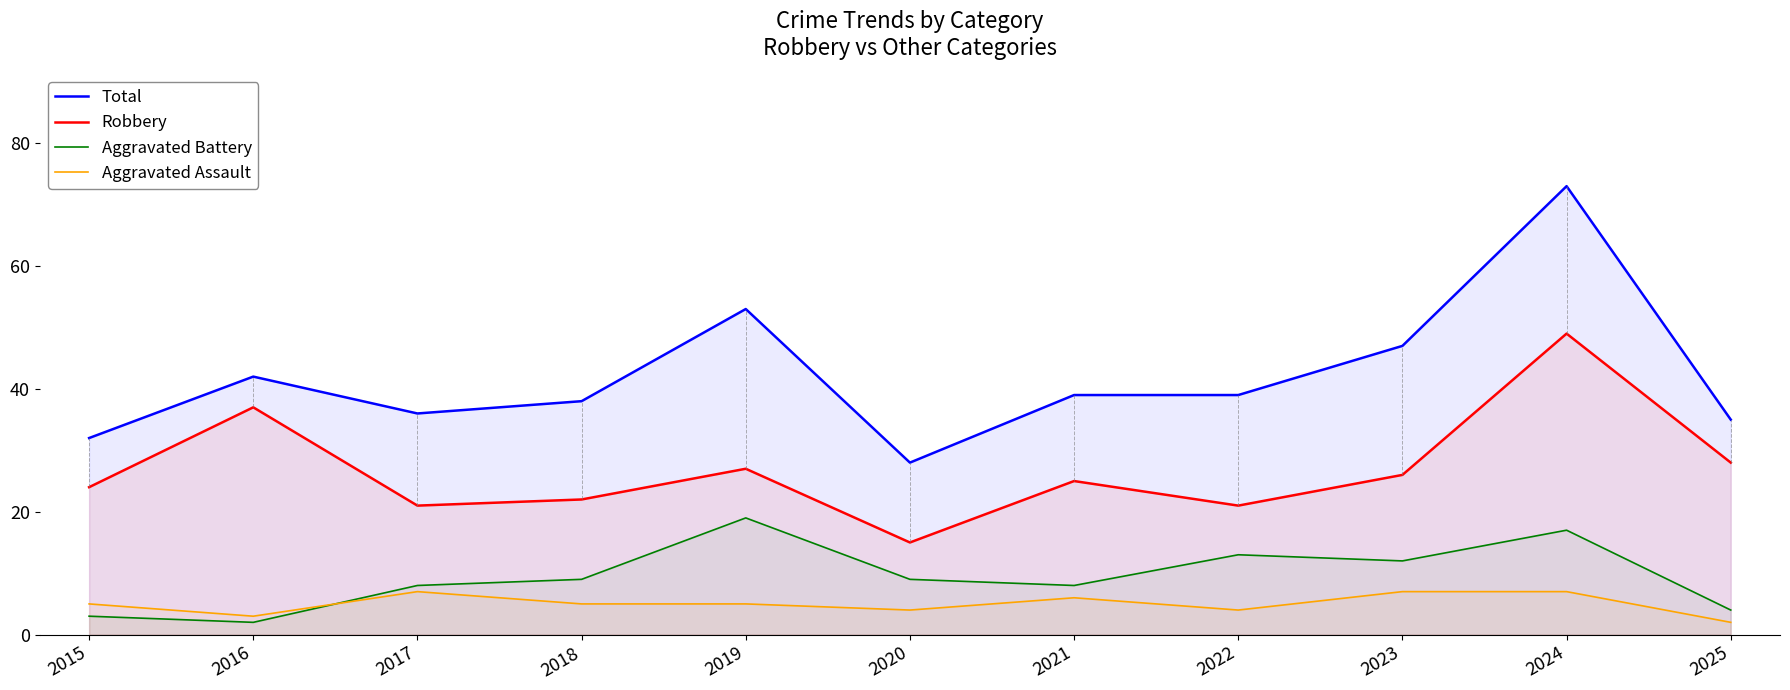

Which series has the largest range (max minus min)?

Total